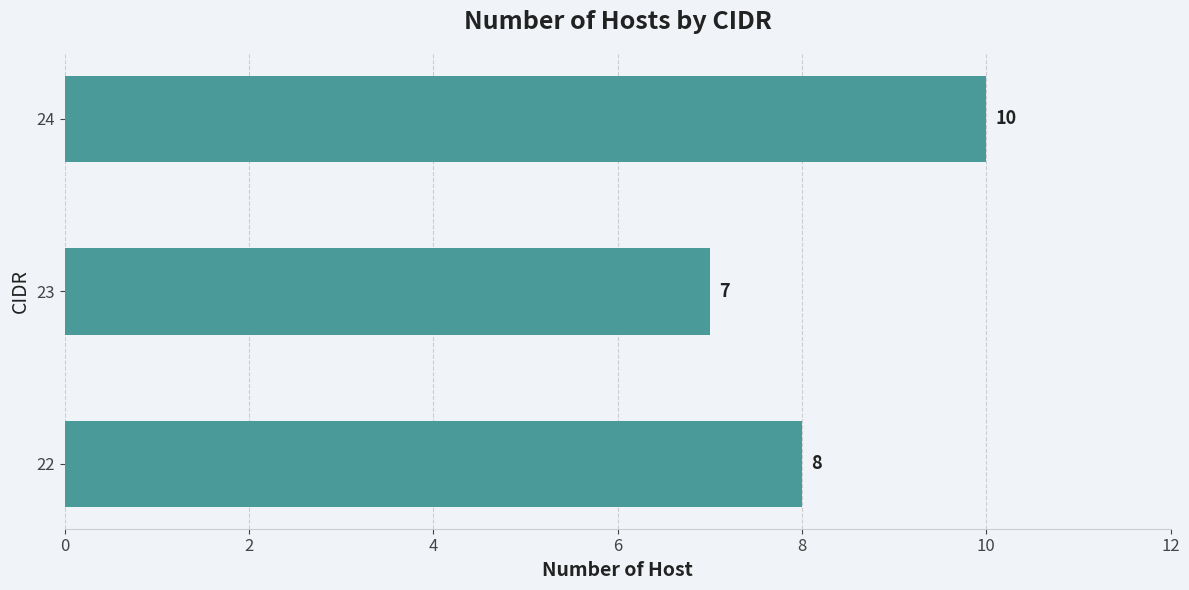

Is it true that the value at 22 is 8?

True